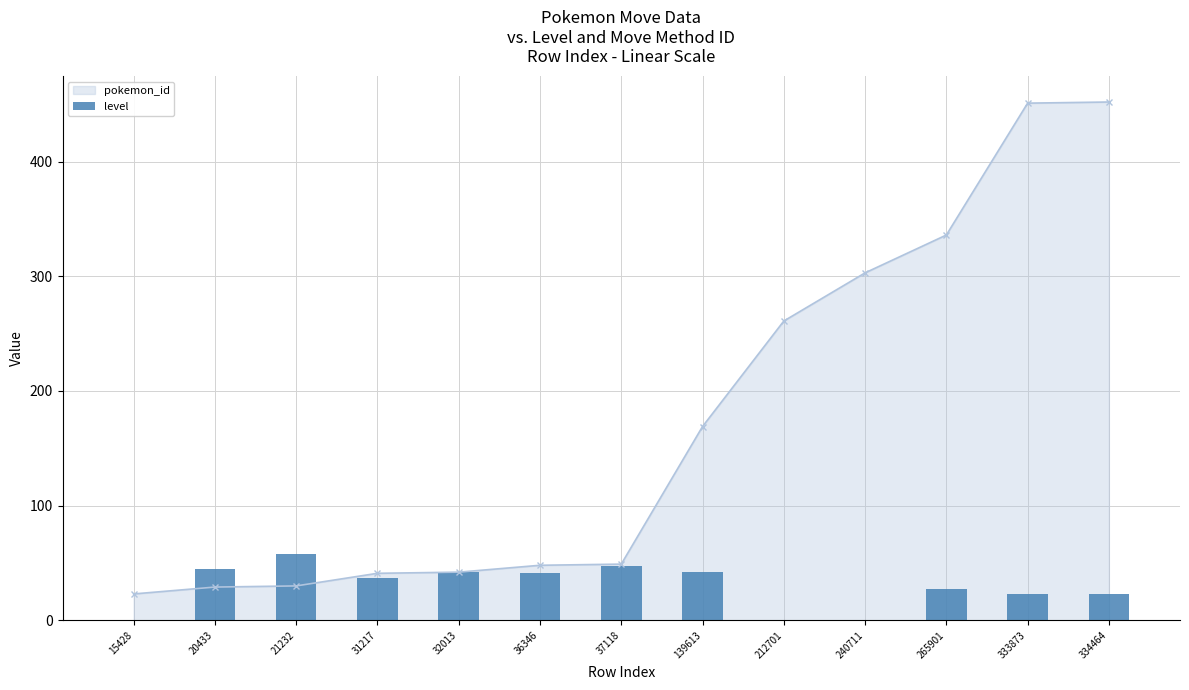

Where is pokemon_id nearest to the value 237?

212701